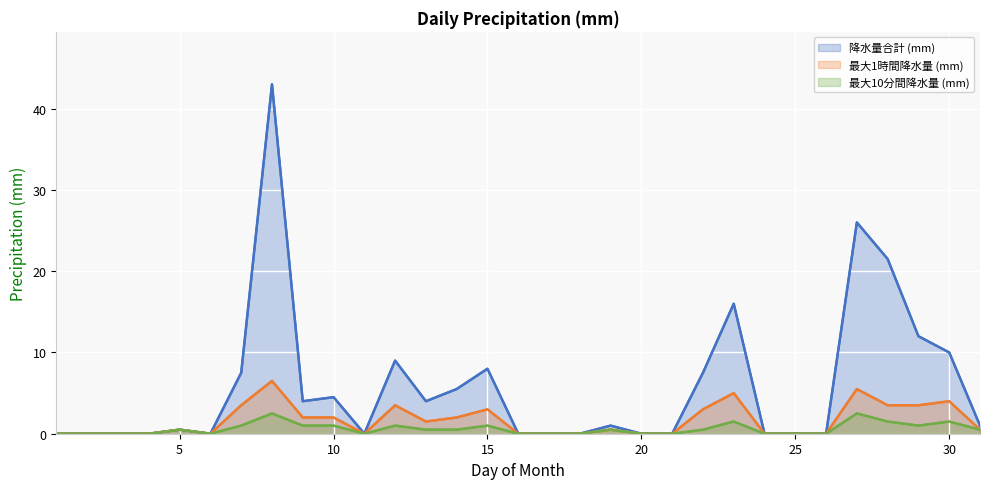

How many values in the 降水量合計 (mm) series are below 1?

15